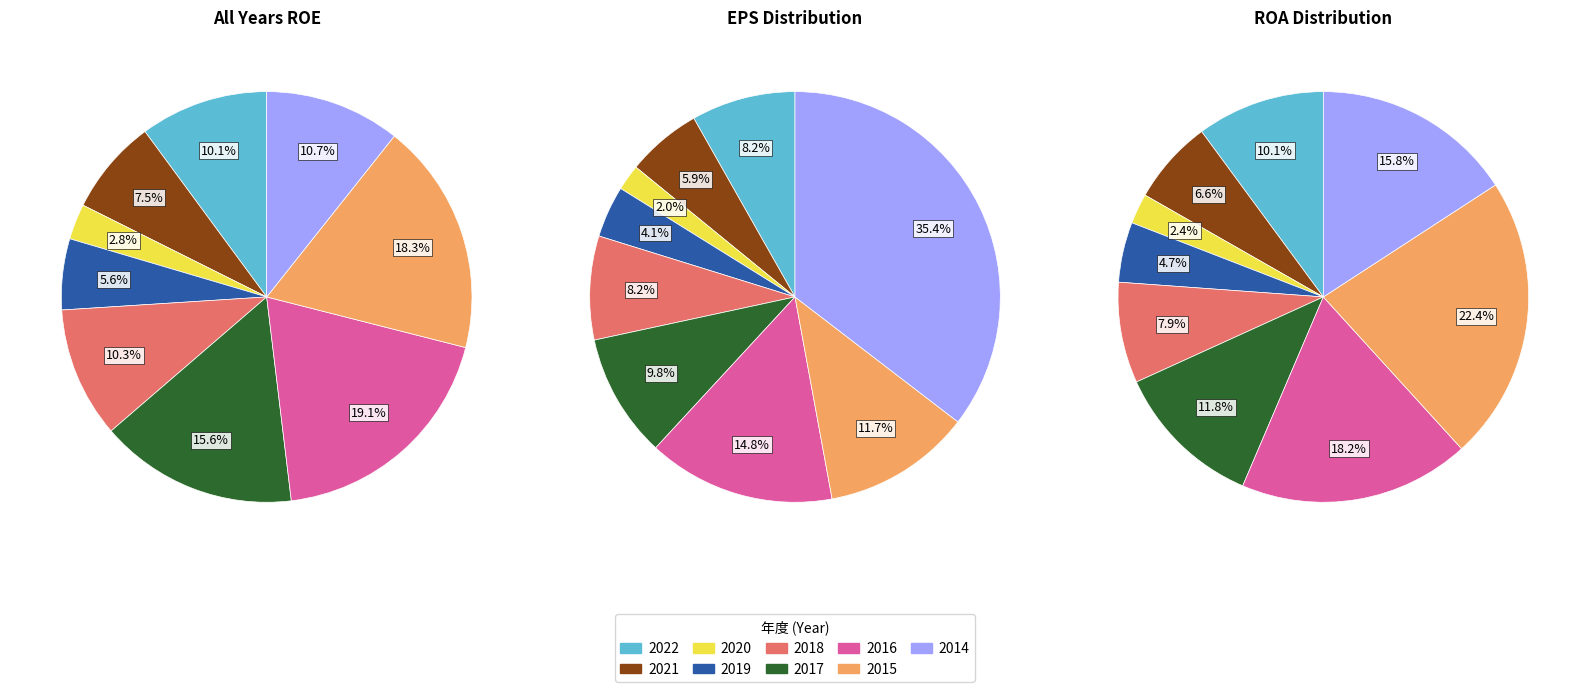

What is the total percentage of 2015 and 2018?

28.6%